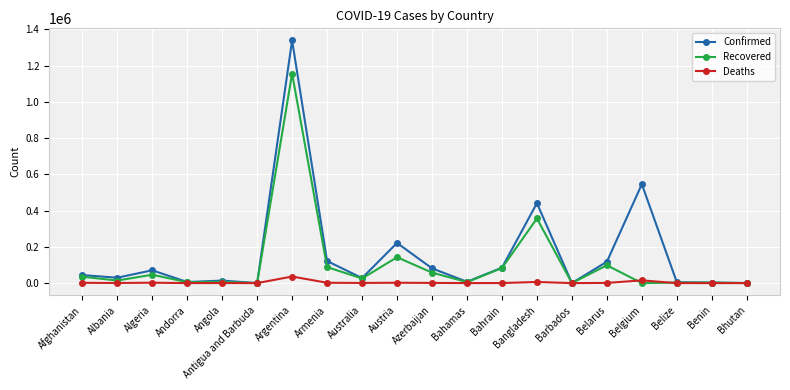

What is the sum of all Recovered values?

2128381